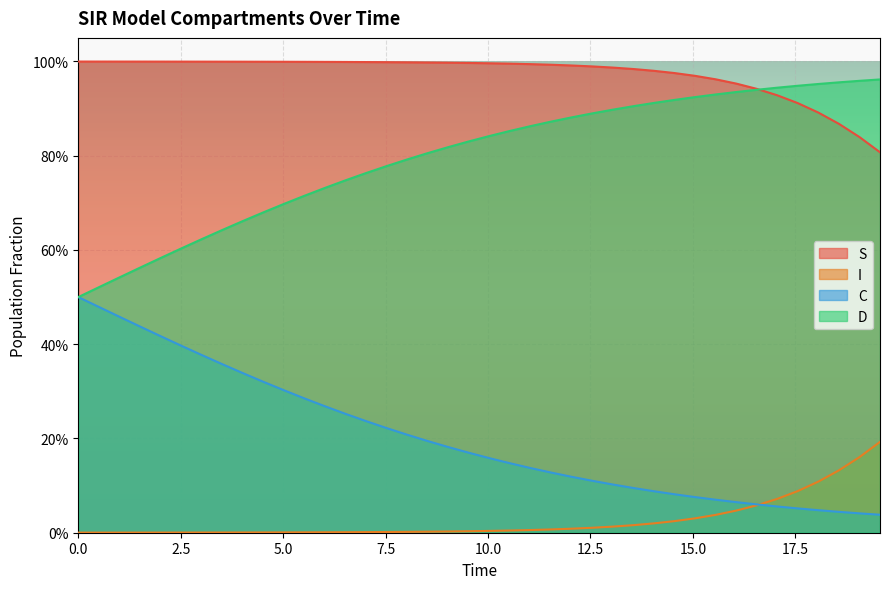

What are all the series names shown in the legend?

S, I, C, D